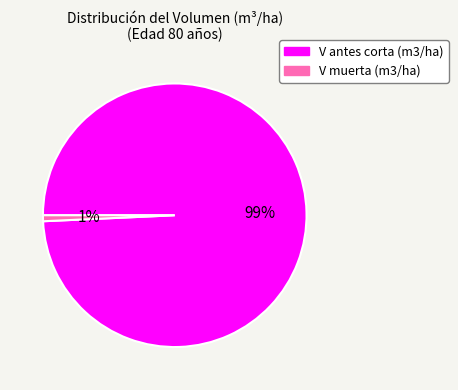

Is there a majority slice in this chart?

Yes